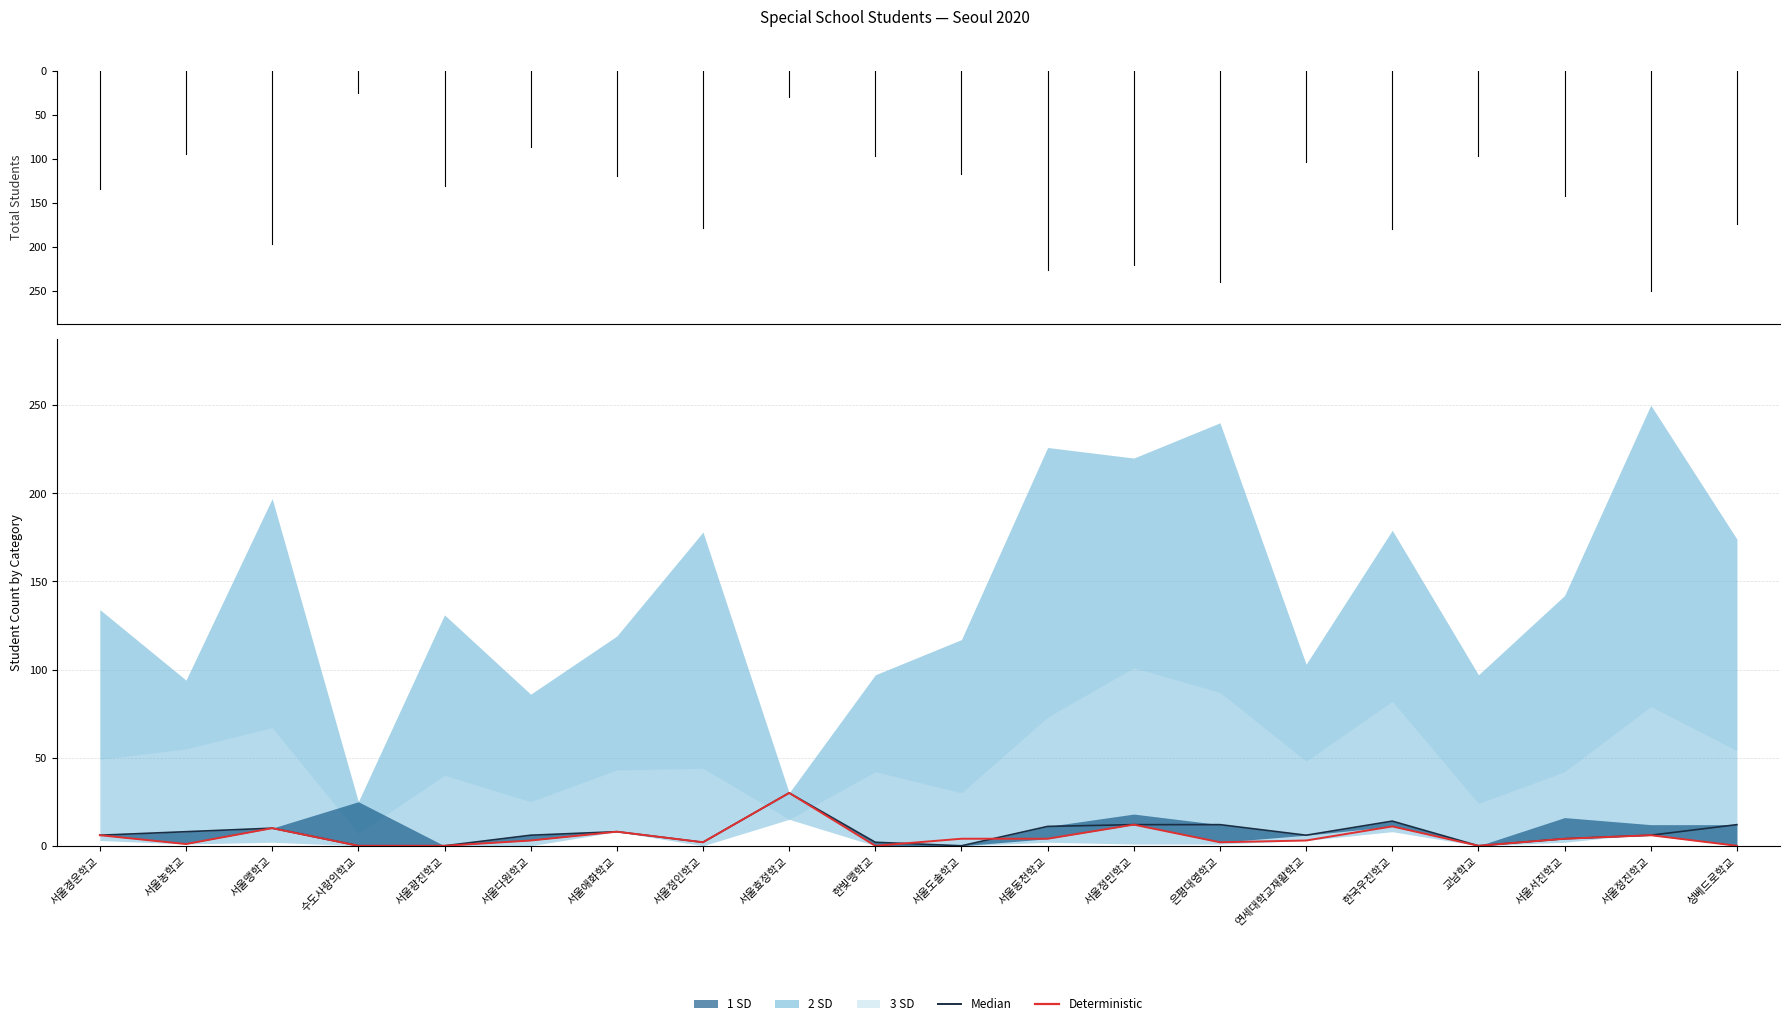

What is the difference between the Deterministic values at 서울다원학교 and 서울도솔학교?

1